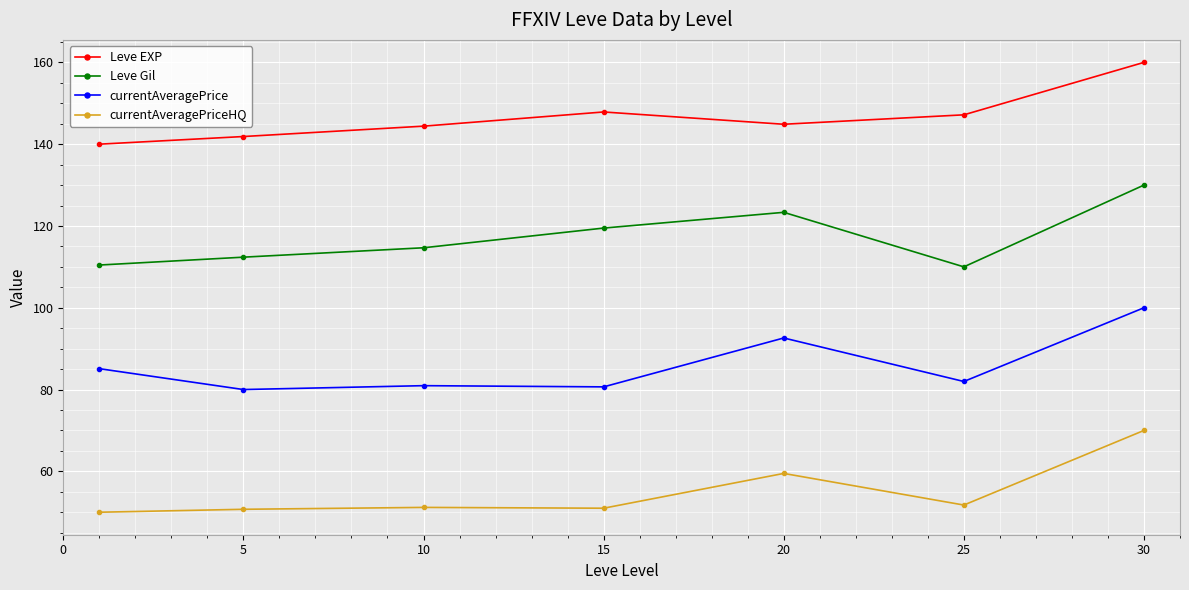

Rank the series by their average value, from lowest to highest.

currentAveragePriceHQ, currentAveragePrice, Leve Gil, Leve EXP